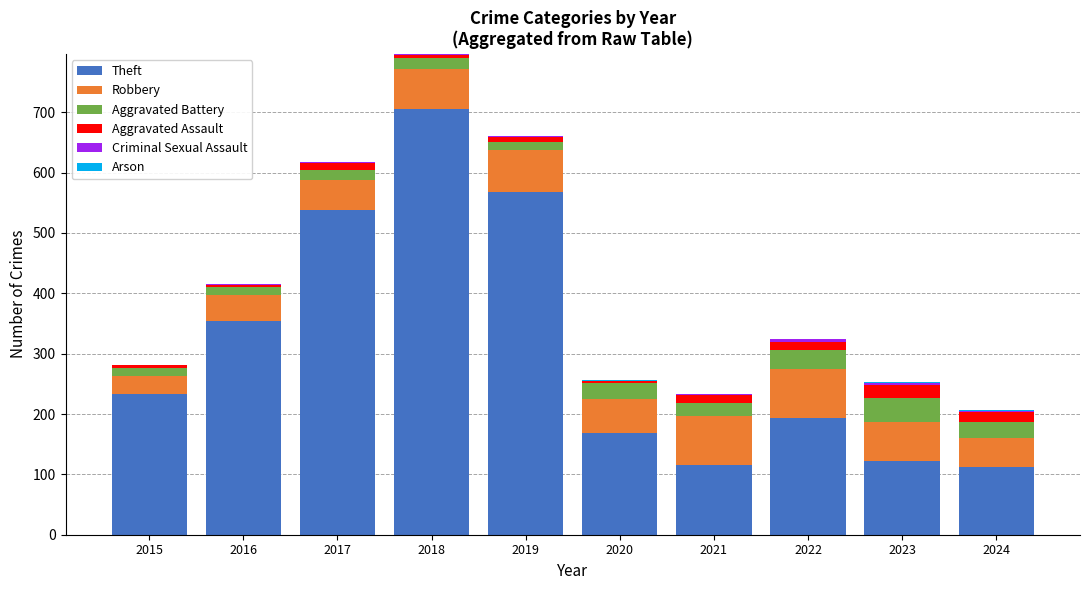

Are the bars grouped side by side (vs. stacked)?

No